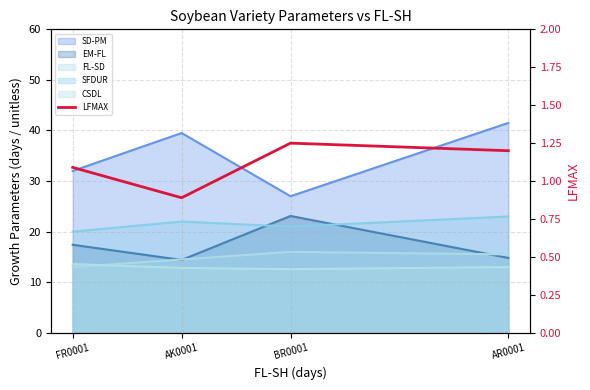

Is it true that the value at BR0001 is 1.7?

False